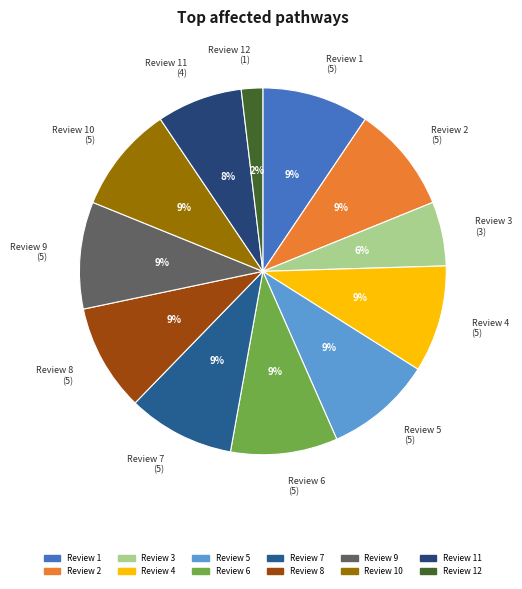

To the nearest percent, what is the average slice percentage?

8%